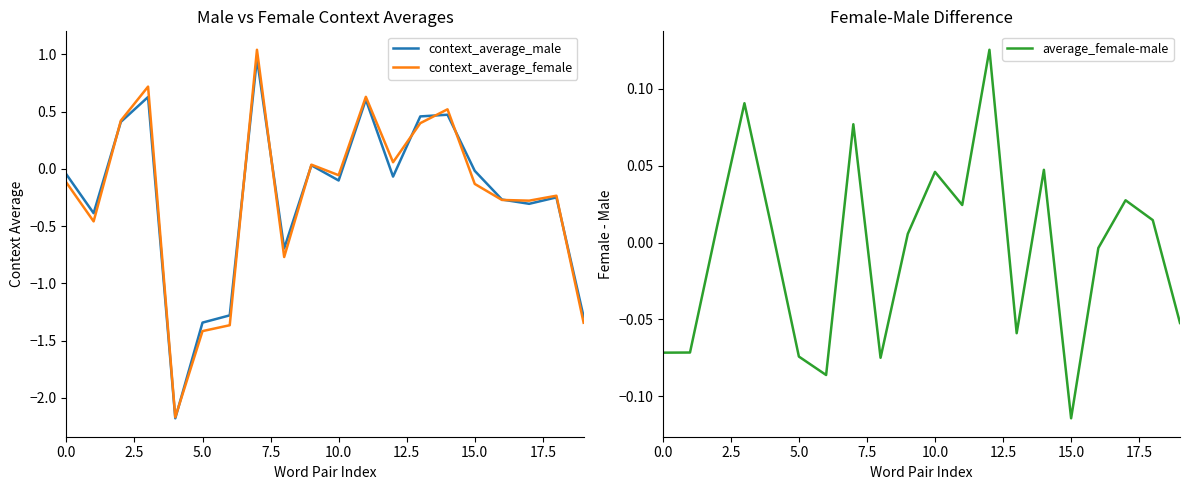

How many values in average_female-male are below zero?

9